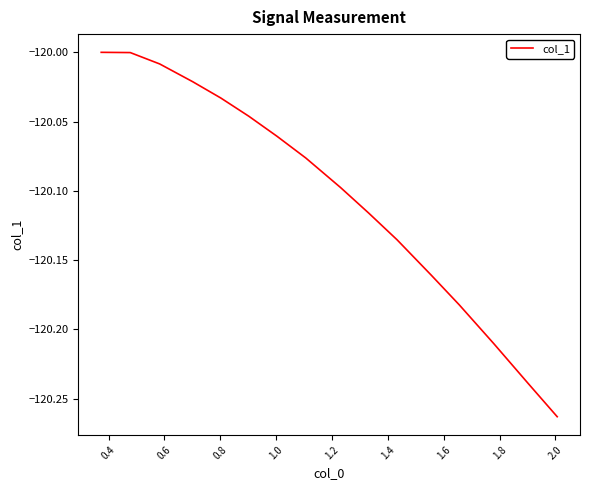

What is the difference between the maximum and minimum values?

0.3